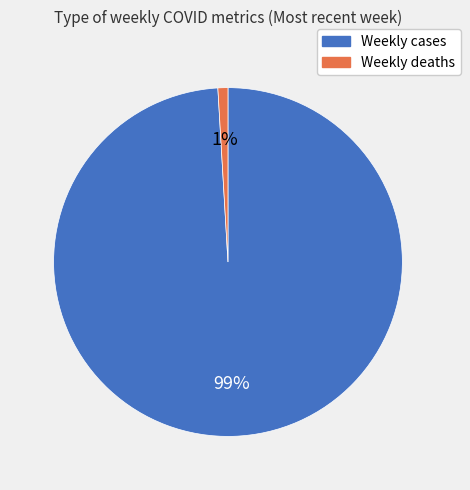

Between Weekly cases and Weekly deaths, which is larger?

Weekly cases